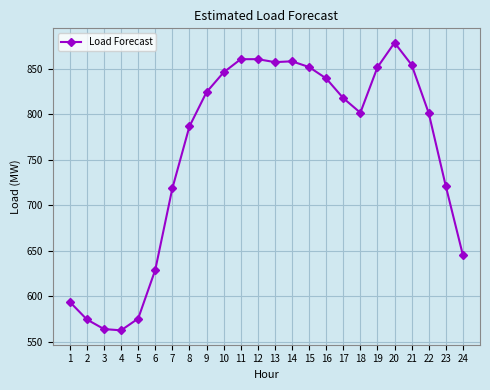

True or false: the data has more than 0 interior local peaks.

True